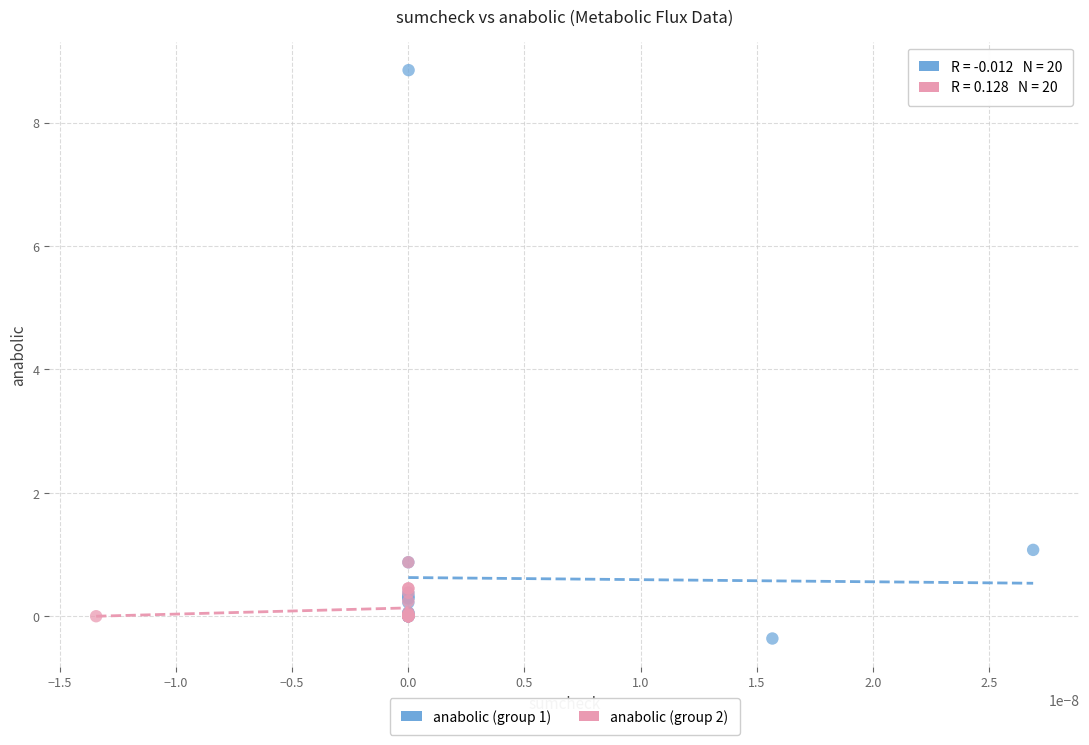

Which series contains the highest Y value?

anabolic (group 1)